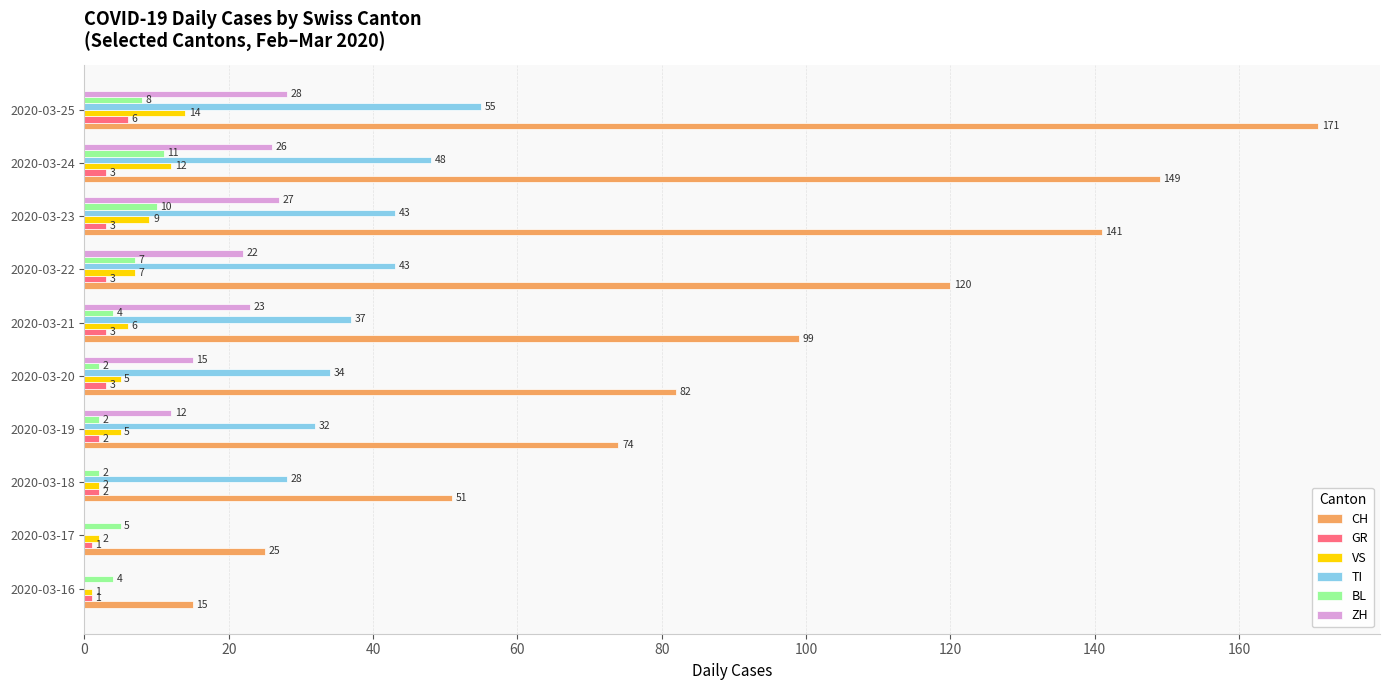

How many categories are shown in the chart?

10